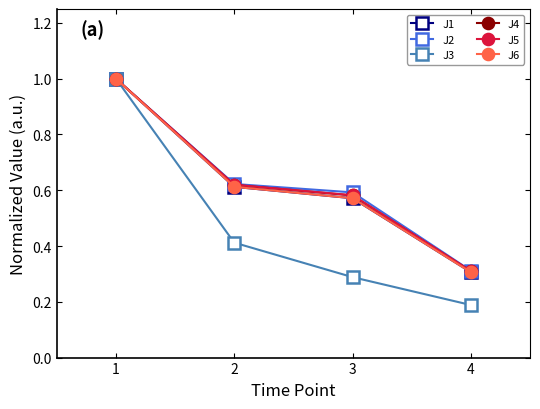

Does the chart display data point markers on the line(s)?

Yes